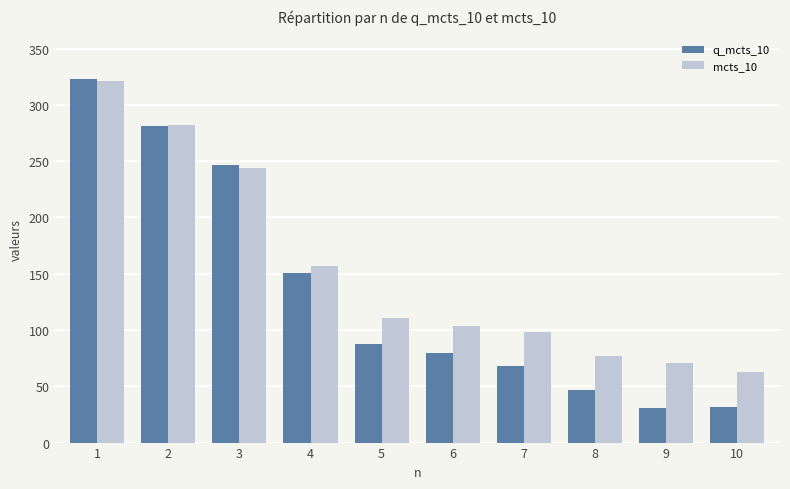

How many bars are there in total?

20